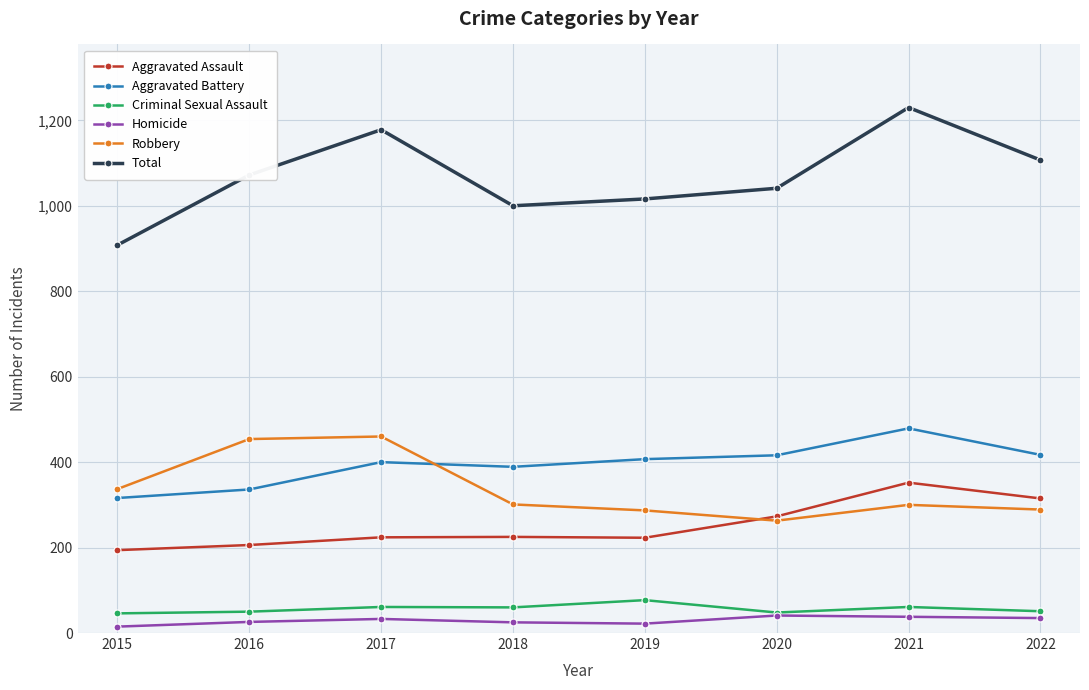

True or false: Total and Aggravated Battery cross at least once.

False